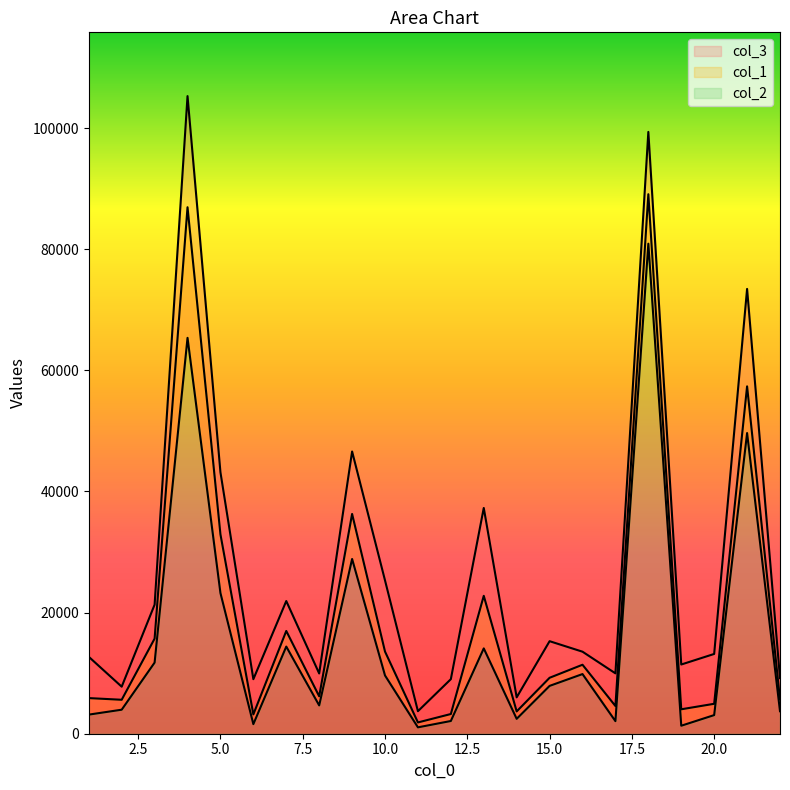

How many interior local valleys does the col_2 series have?

6